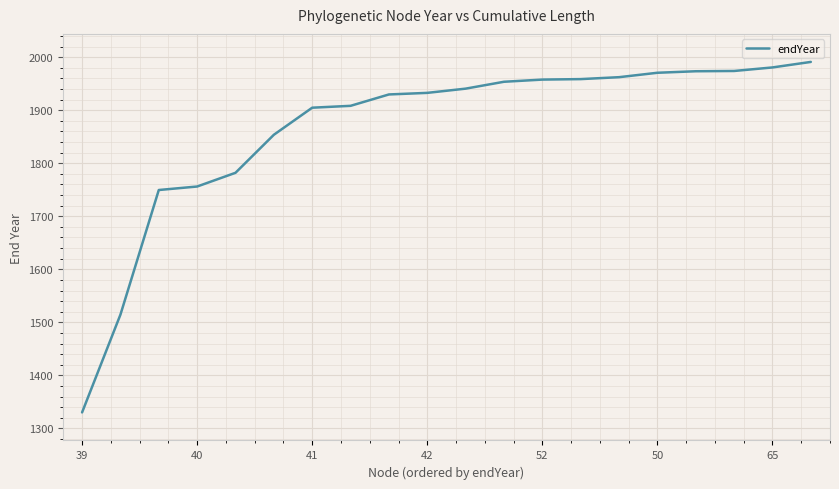

What is the maximum value shown in the chart?

1991.0